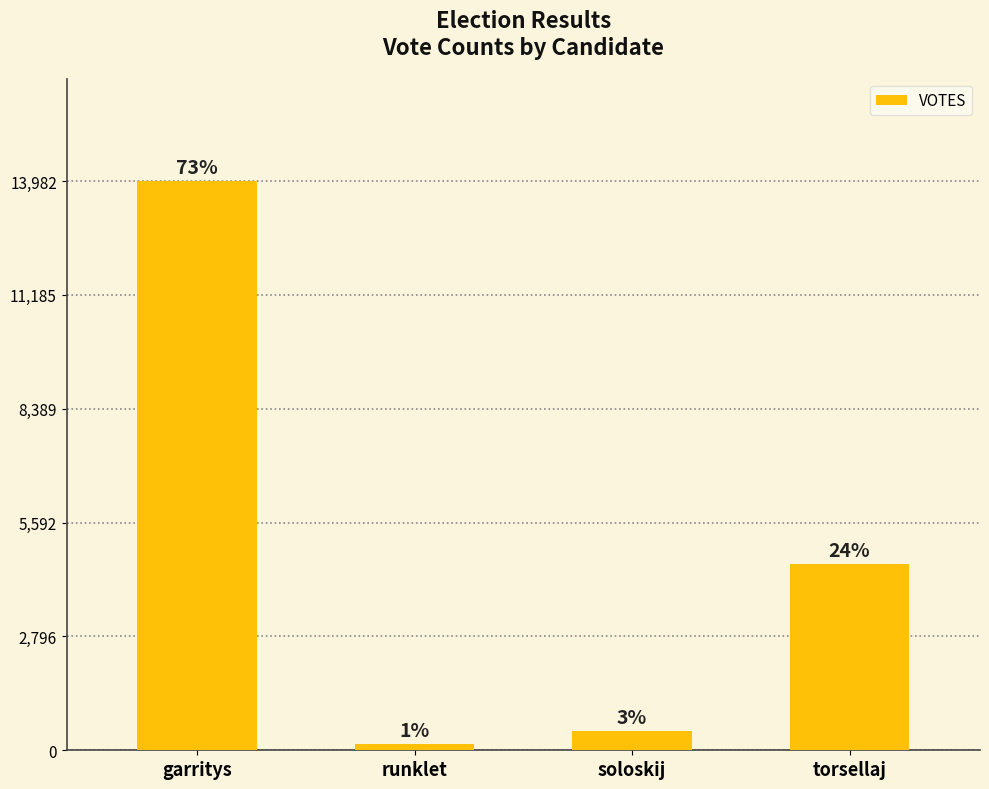

What is the difference between the maximum and minimum values?

13836